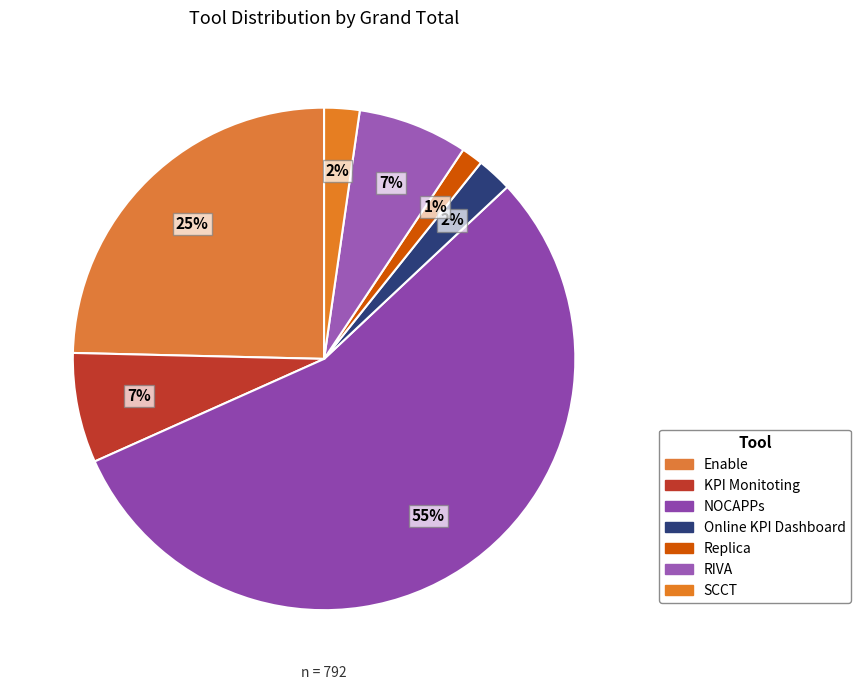

Rank the categories by value from lowest to highest.

Replica, Online KPI Dashboard, SCCT, KPI Monitoting, RIVA, Enable, NOCAPPs